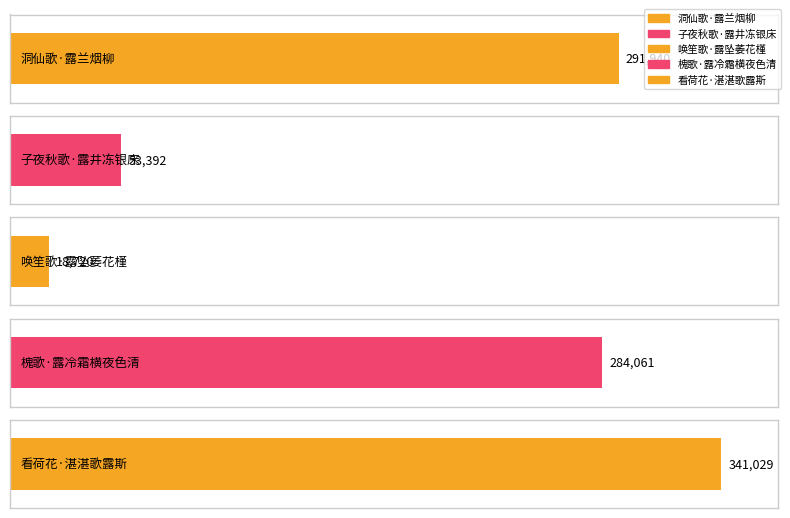

What is the smallest value displayed?

18720